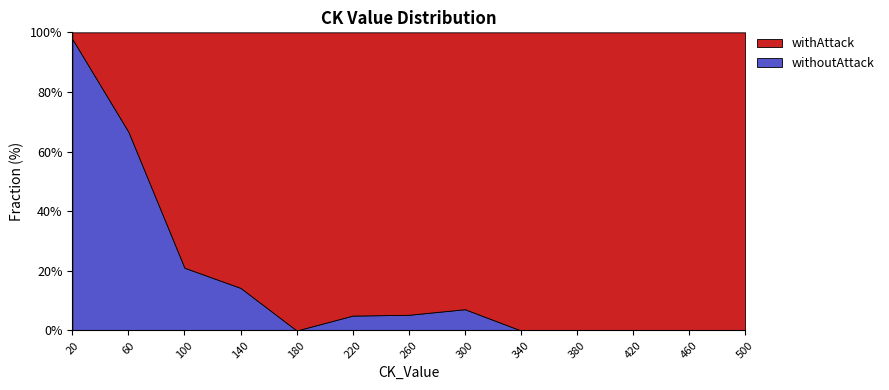

Where is withoutAttack nearest to the value 48?

60